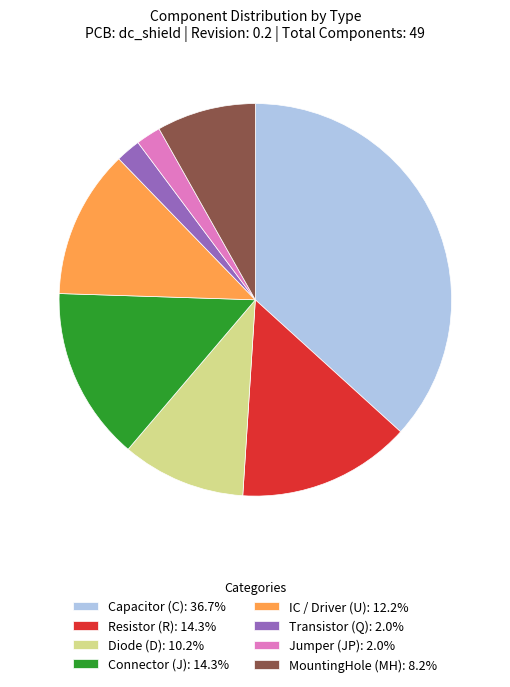

Does Transistor (Q): 2.0% account for over 50% of the chart?

No